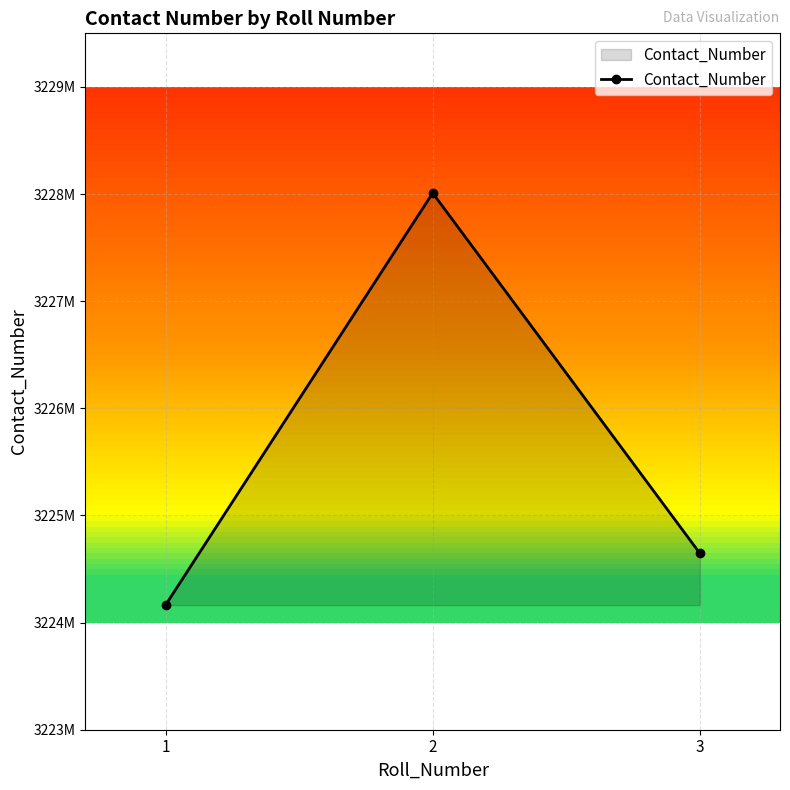

What is the smallest value displayed?

3224163317